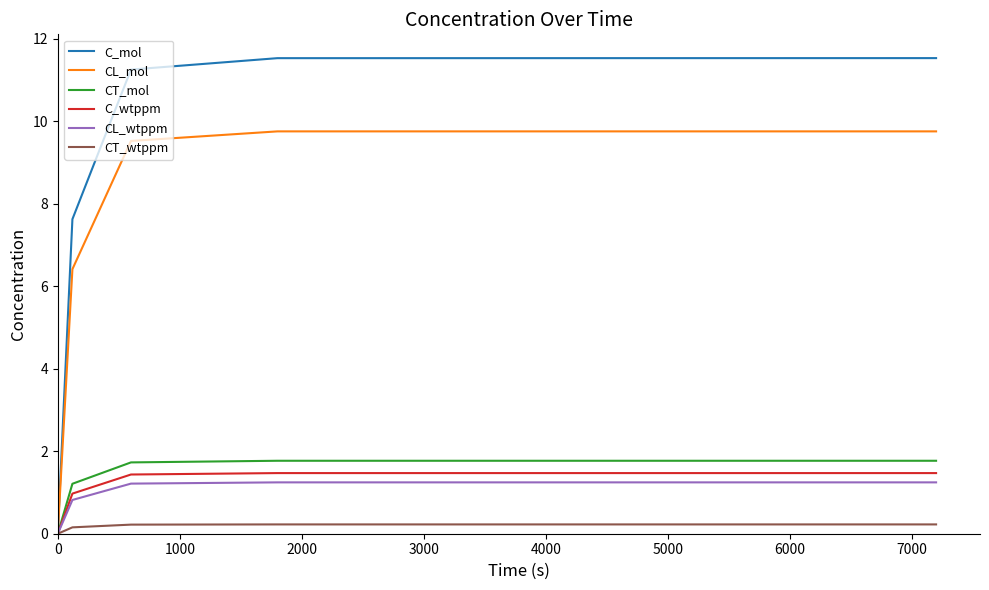

Which series has the largest total across all categories?

C_mol